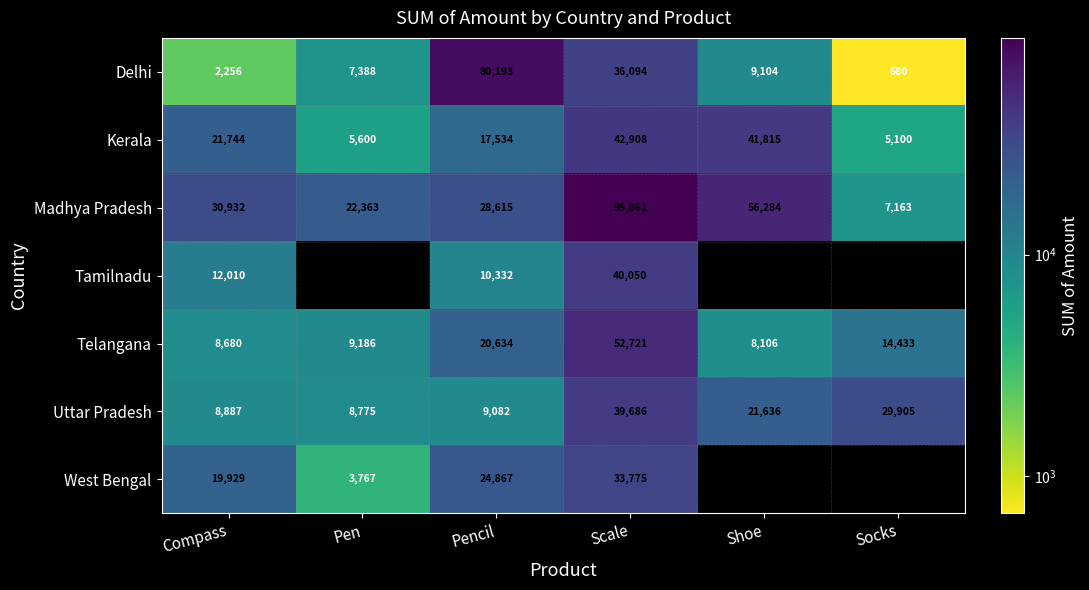

Which category has the lowest value in the Telangana series?

Shoe